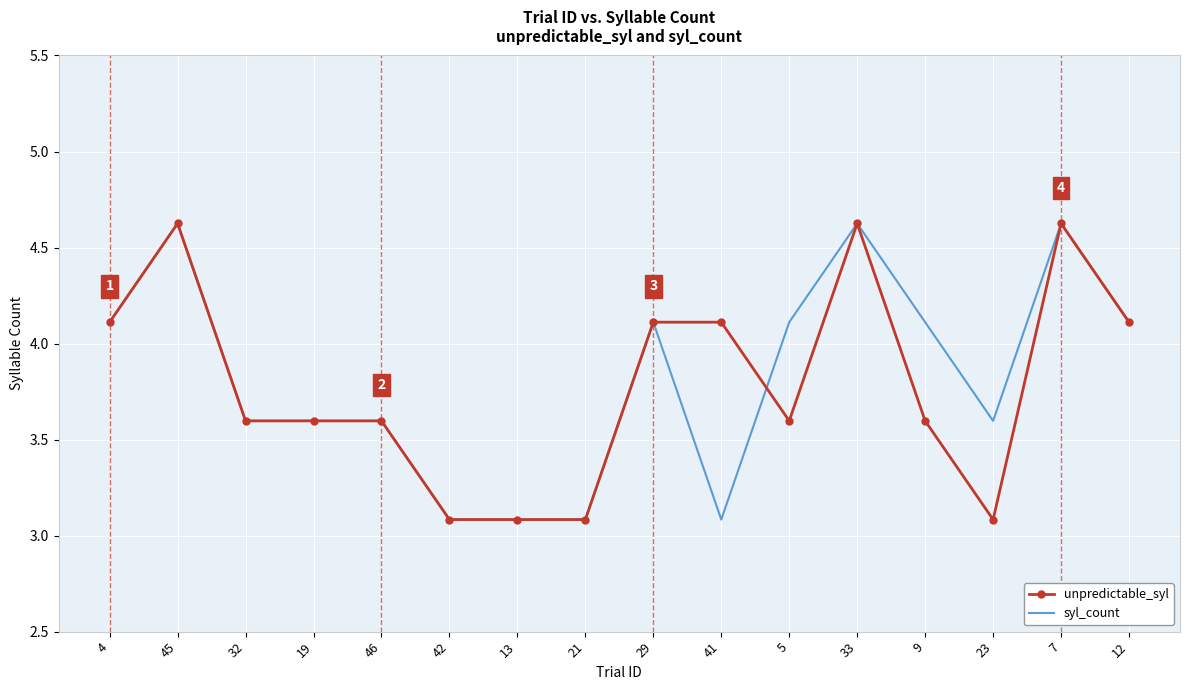

Reading left to right, transcribe all the data shown in this chart.

unpredictable_syl: 4=4.1	45=4.6	32=3.6	19=3.6	46=3.6	42=3.1	13=3.1	21=3.1	29=4.1	41=4.1	5=3.6	33=4.6	9=3.6	23=3.1	7=4.6	12=4.1
syl_count: 4=4.1	45=4.6	32=3.6	19=3.6	46=3.6	42=3.1	13=3.1	21=3.1	29=4.1	41=3.1	5=4.1	33=4.6	9=4.1	23=3.6	7=4.6	12=4.1